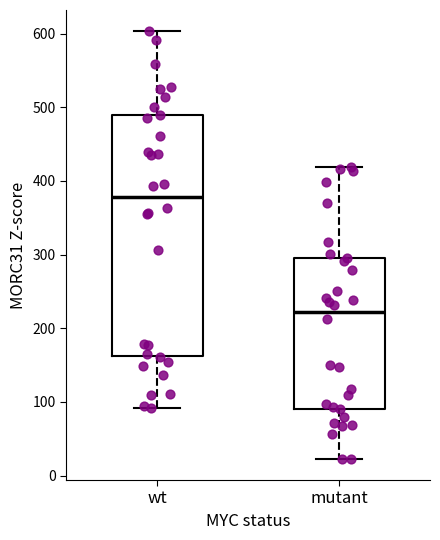

Reading left to right, transcribe this box plot: for each box, give where its median line is, the range the box spans, and where its two whiskers end, as read against the y-axis. The values are not printed on the chart, so give them approximately, as read against the axis.

wt: median 380, box 160 to 490, whiskers 90 to 600
mutant: median 220, box 90 to 290, whiskers 20 to 420